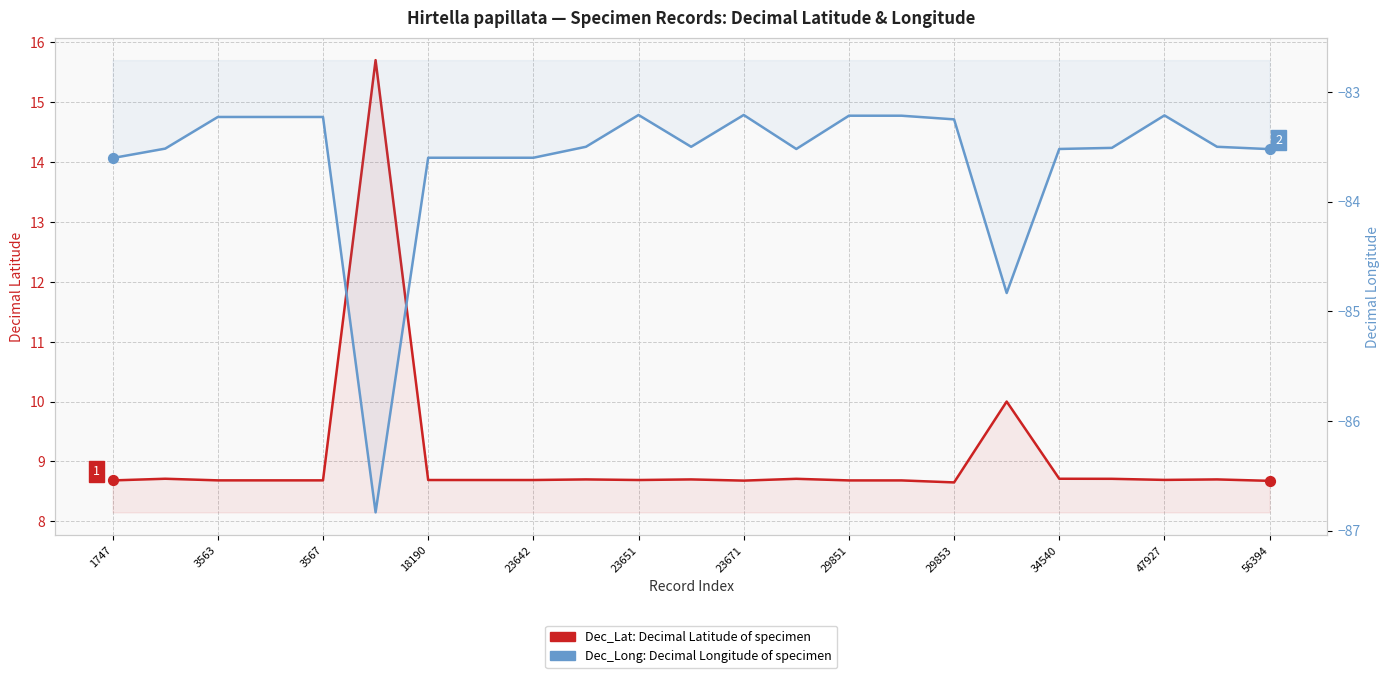

Which series has the largest Y range (max minus min)?

Dec_Lat (Decimal Latitude)